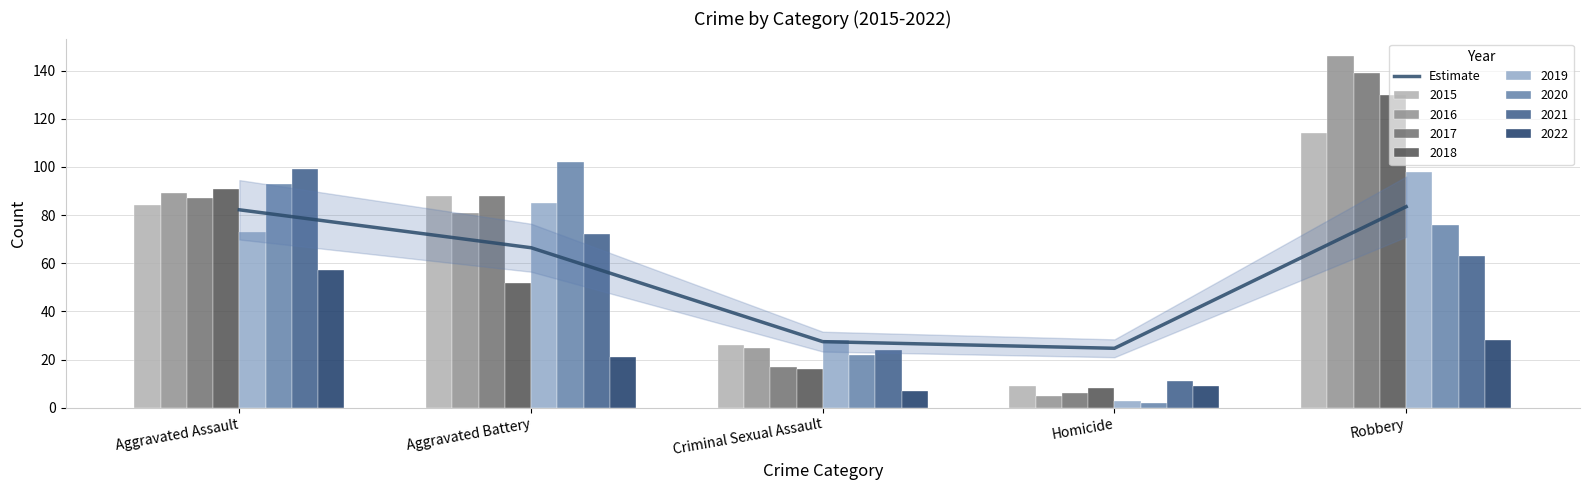

What is the value of the 1st bar from the left?

82.2